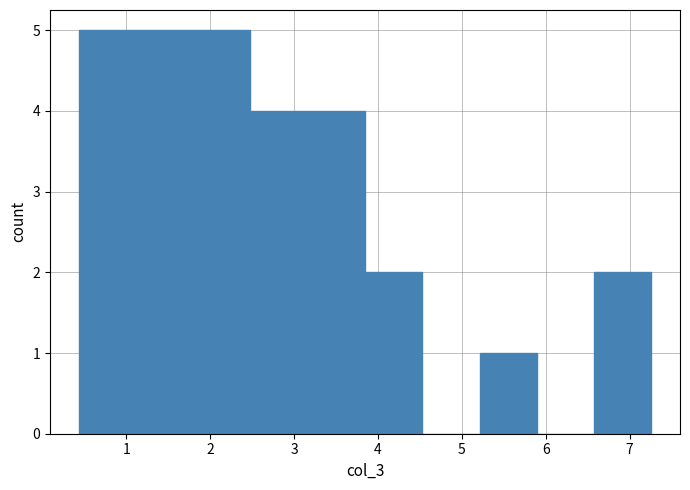

What is the height of the bar covering 1.8 to 2.5 on the x-axis? Neither the bar edges nor the heights are printed on the chart, so give them approximately, as read against the axes.

5